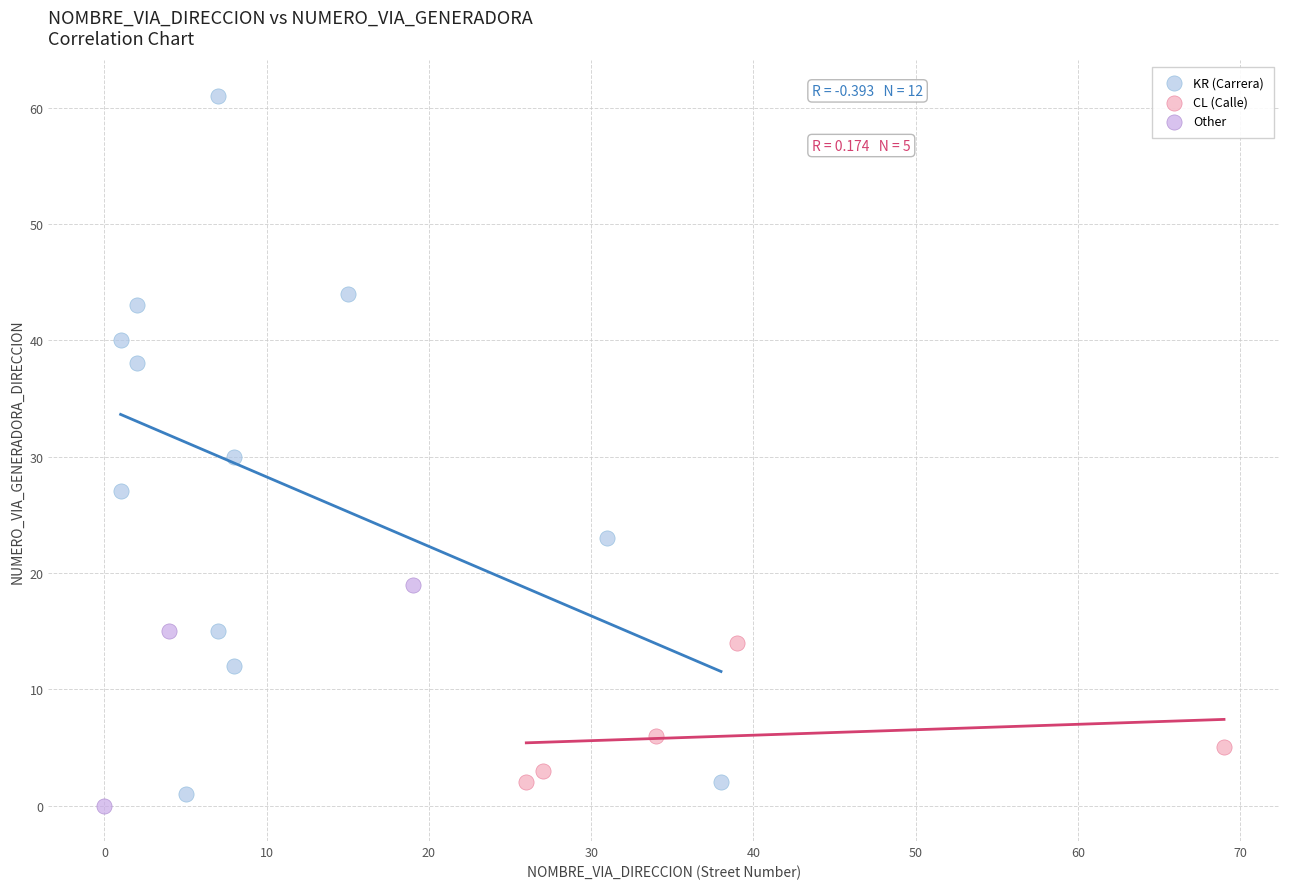

Which series reaches the maximum Y coordinate?

KR (Carrera)